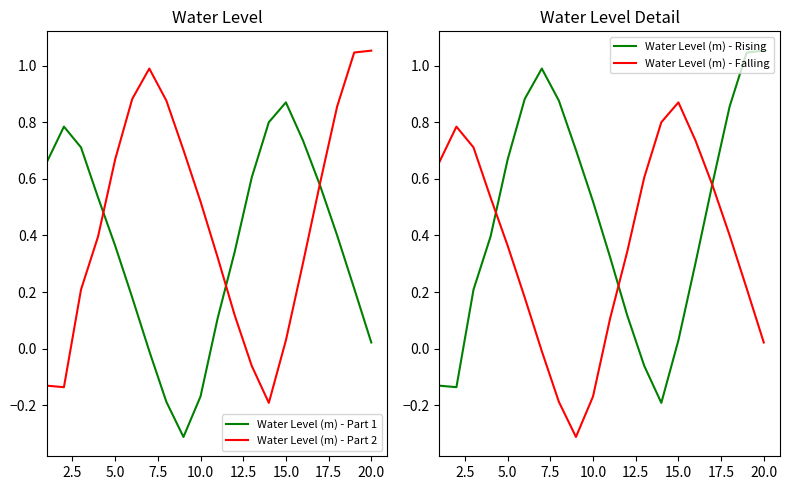

Which category has the highest value in the Water Level (m) - Falling series?

15.0